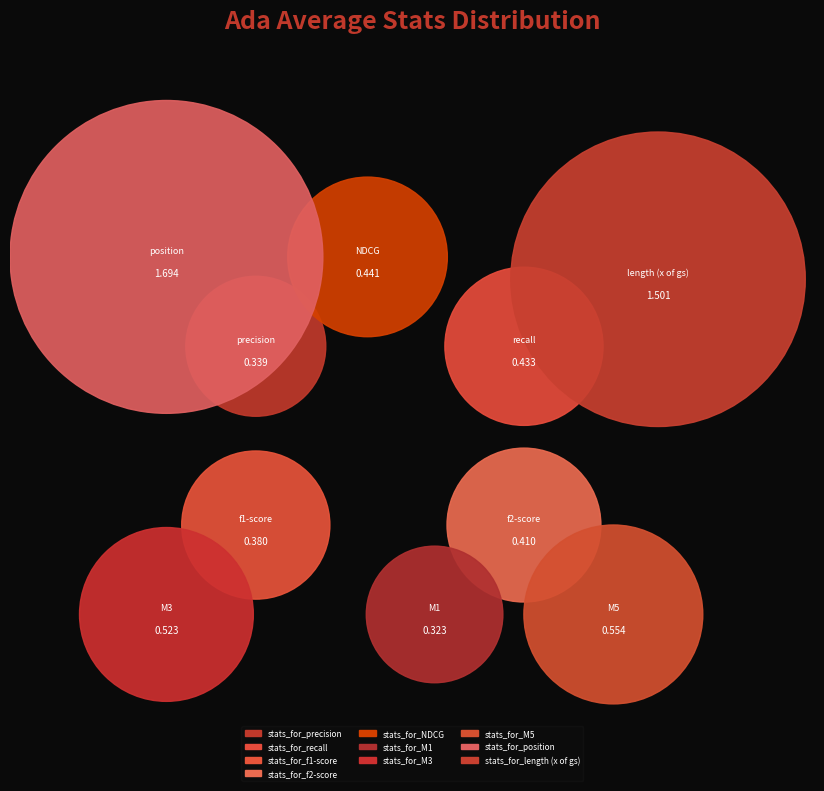

How many slices are in this pie chart?

10